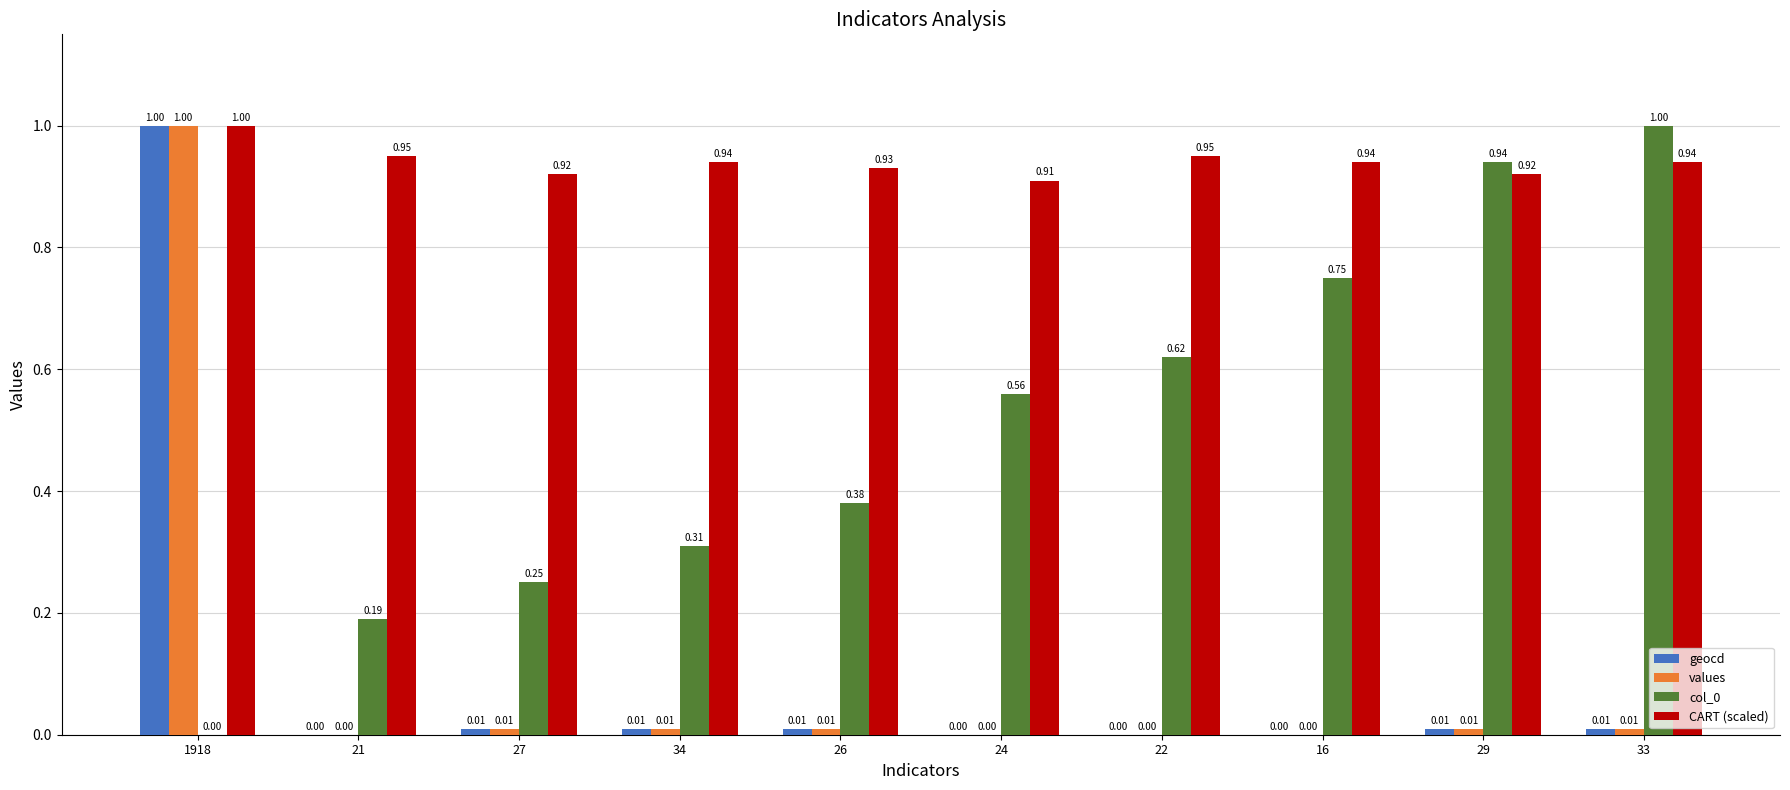

What is the total value across all series at 34?

1.3